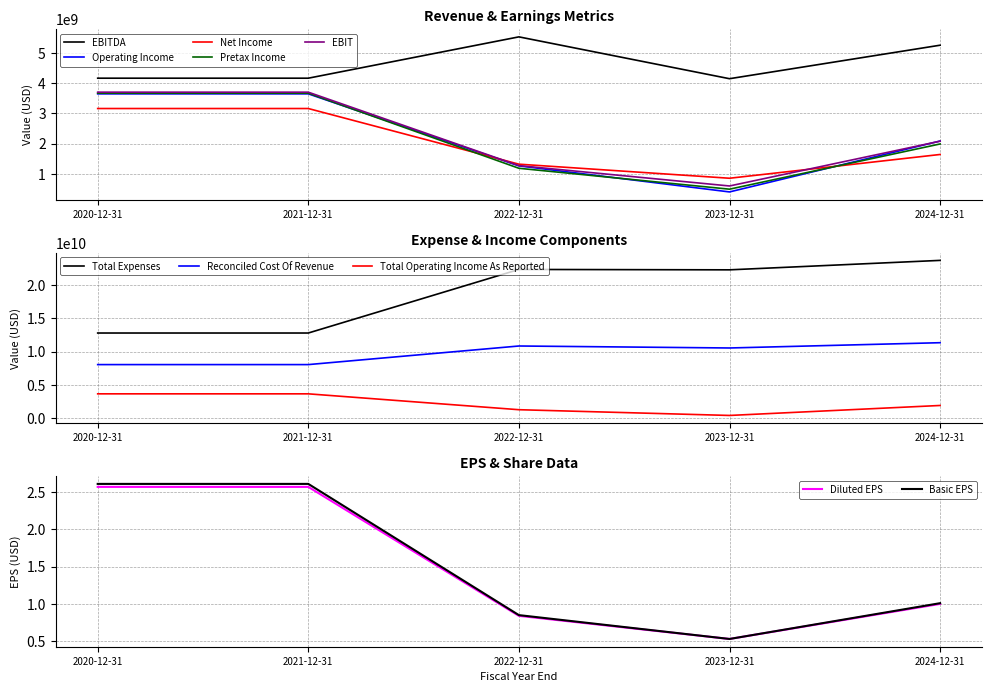

What is the difference between the second highest and minimum values in the Pretax Income series?

3177000000